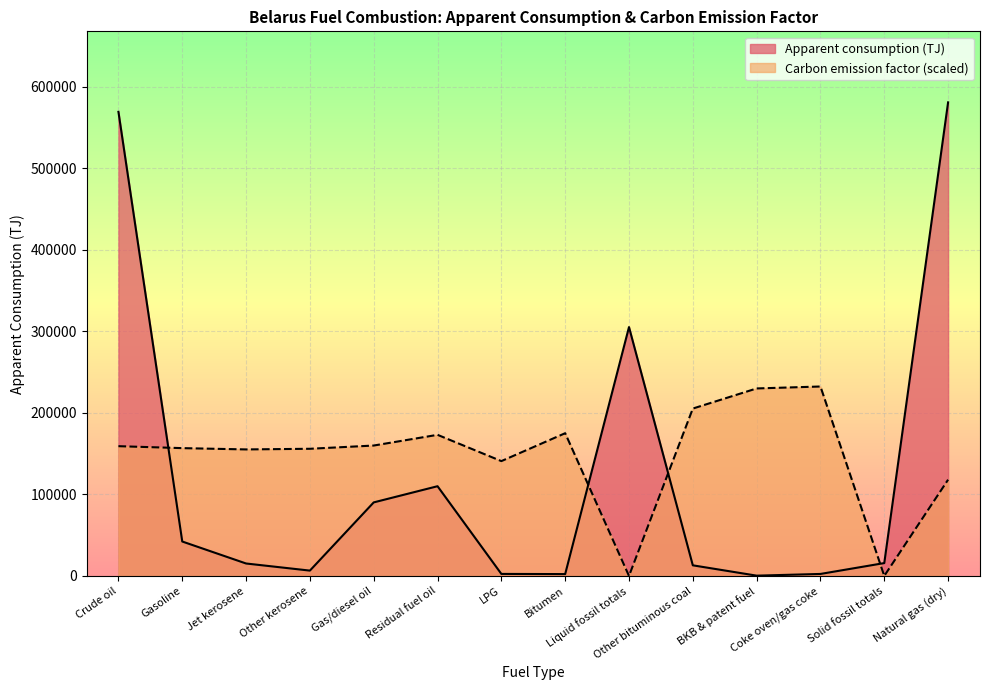

Reading right to left, extract all data points from this chart.

Natural gas (dry)=118049.5	Solid fossil totals=0.0	Coke oven/gas coke=232343.4	BKB & patent fuel=229956.3	Other bituminous coal=205289.7	Liquid fossil totals=0.0	Bitumen=175053.2	LPG=140838.3	Residual fuel oil=173064.0	Gas/diesel oil=159935.0	Other kerosene=155956.5	Jet kerosene=155160.8	Gasoline=156752.2	Crude oil=159139.3